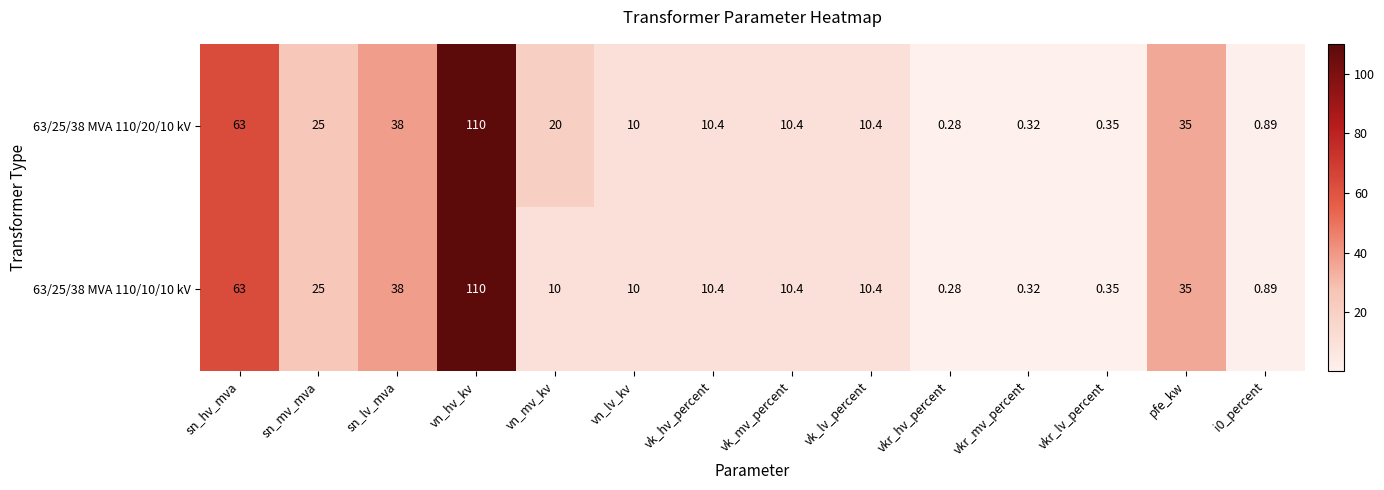

Is the value of 63/25/38 MVA 110/10/10 kV at vkr_hv_percent greater than the value of 63/25/38 MVA 110/20/10 kV at sn_lv_mva?

No